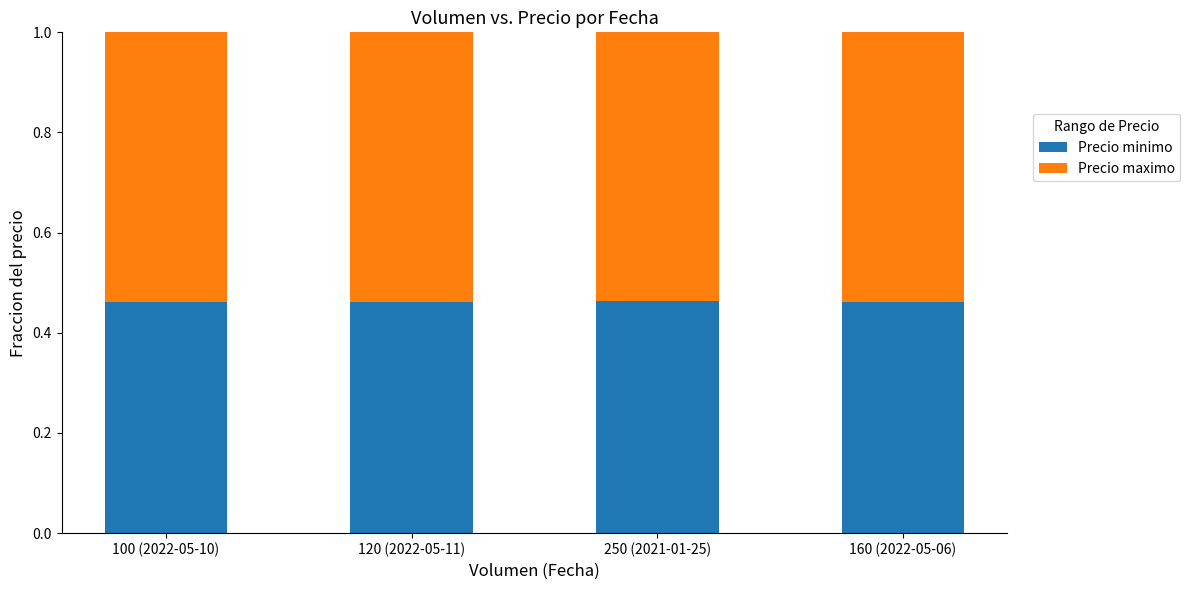

How many Precio minimo values are between 0 and 1?

4